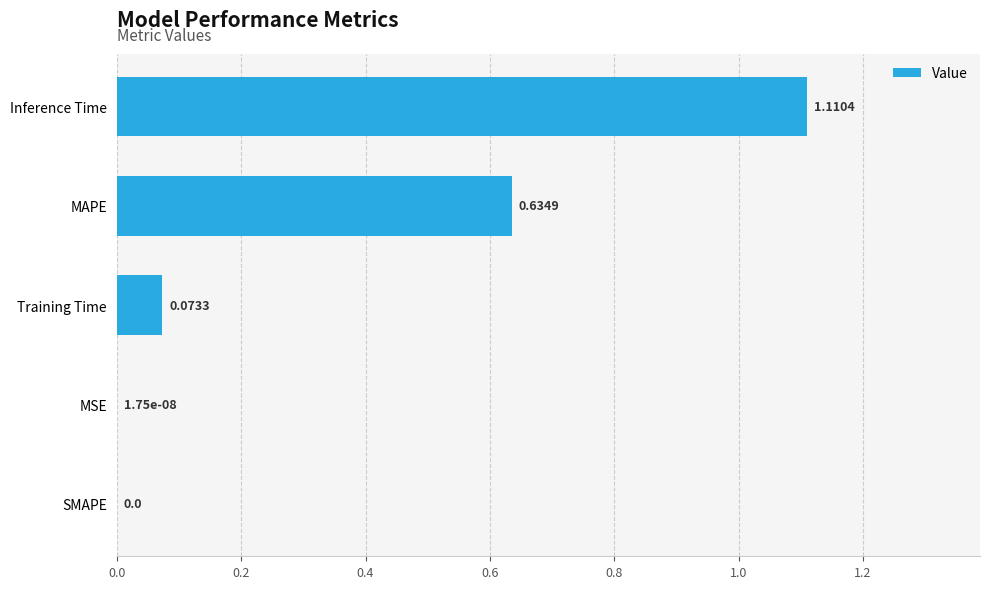

How many positive values are there?

4